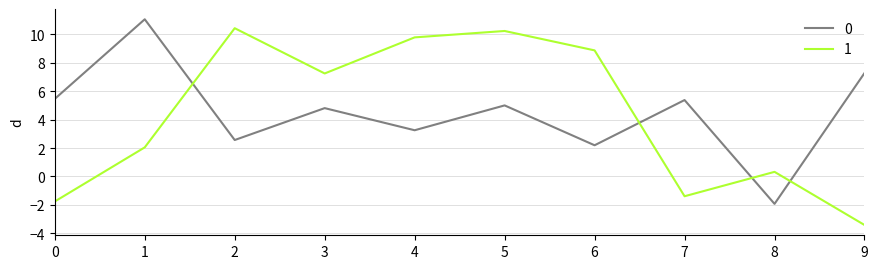

Reading left to right, list all the values displayed in this chart.

0: 5.5	11.1	2.6	4.8	3.3	5.0	2.2	5.4	-1.9	7.3
1: -1.8	2.0	10.4	7.3	9.8	10.2	8.9	-1.4	0.3	-3.4